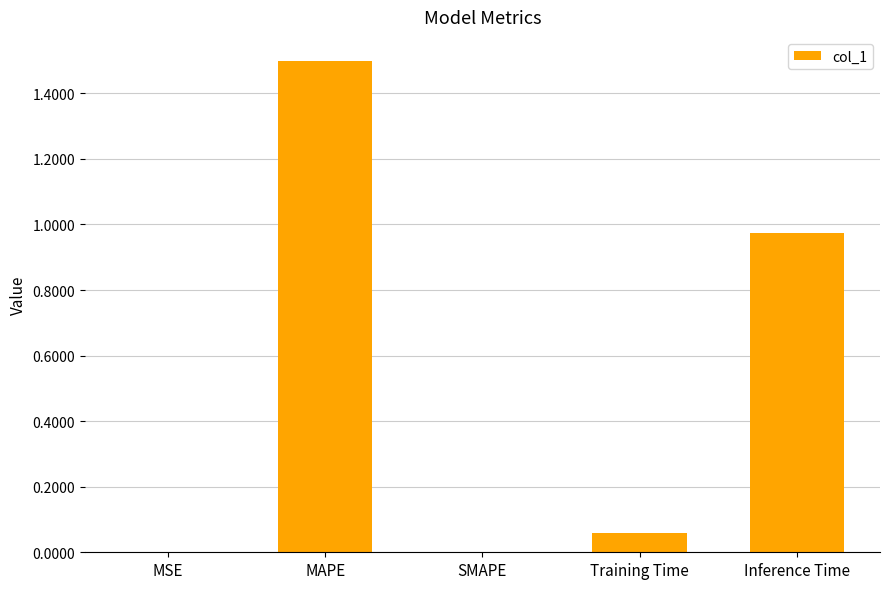

What is the sum of the values at Training Time and MAPE?

1.6